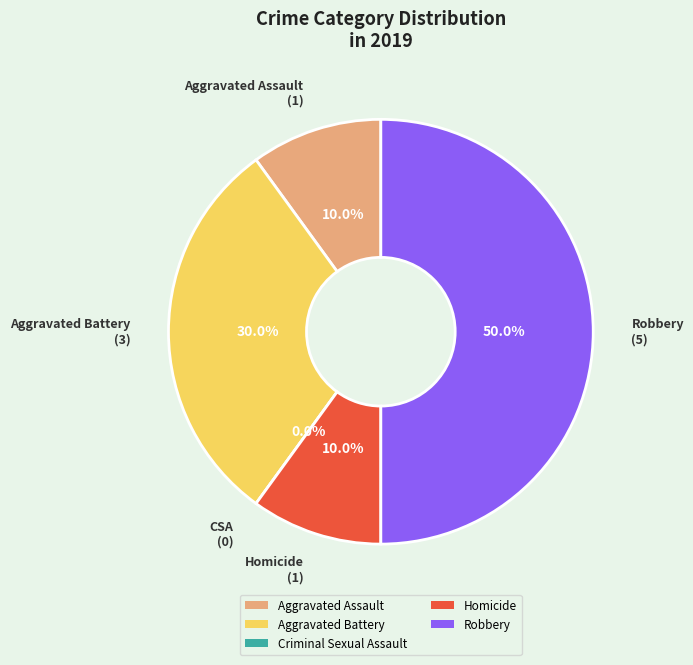

Is the sum of Aggravated Assault and Aggravated Battery greater than half?

No